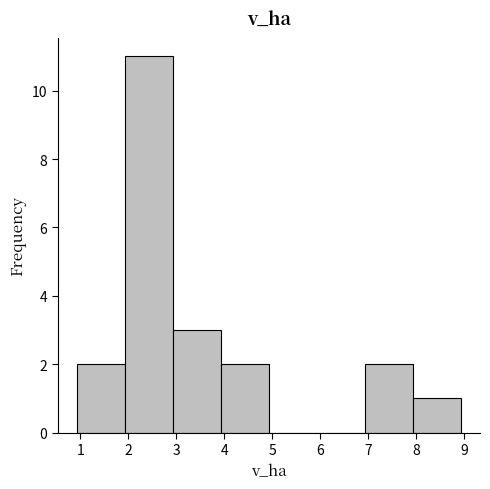

Over which range of the x-axis is the bar tallest?

1.93 to 2.93